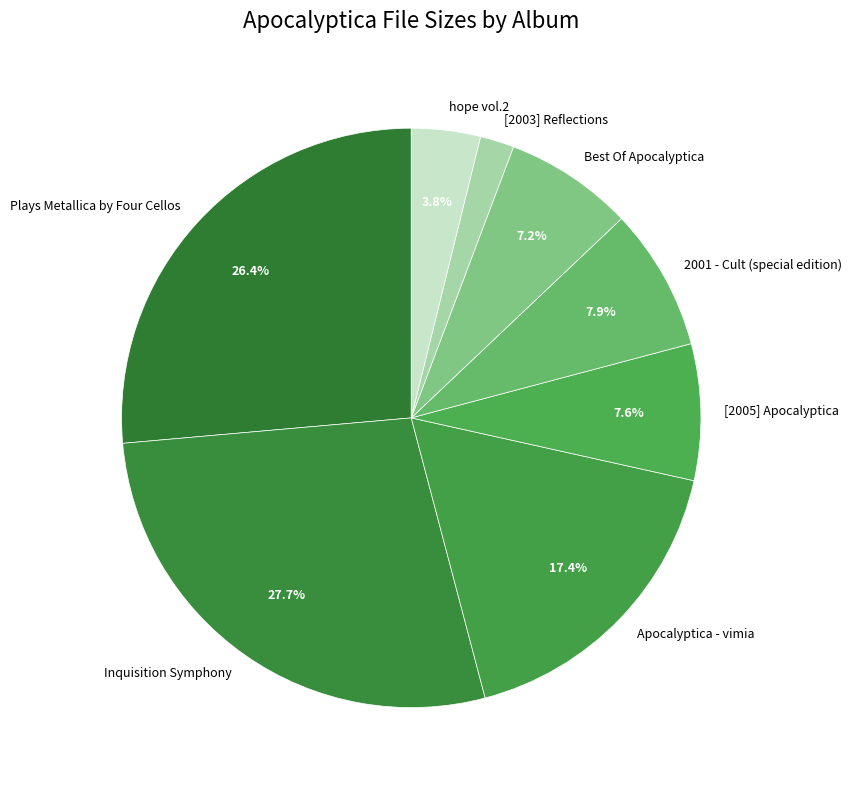

Which slice is the largest?

Inquisition Symphony